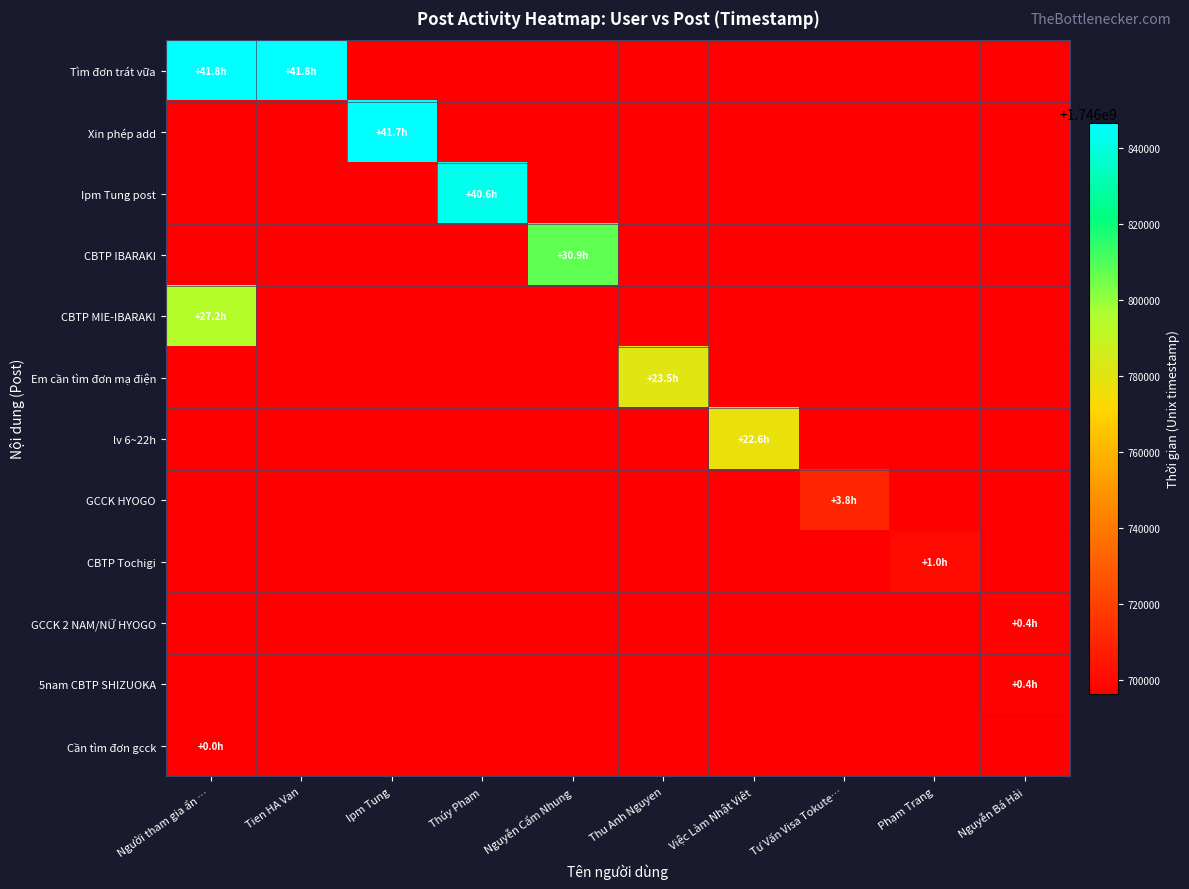

Between Thúy Pham and Tư Vấn Visa Tokute…, which series saw the biggest shift?

Ipm Tung post